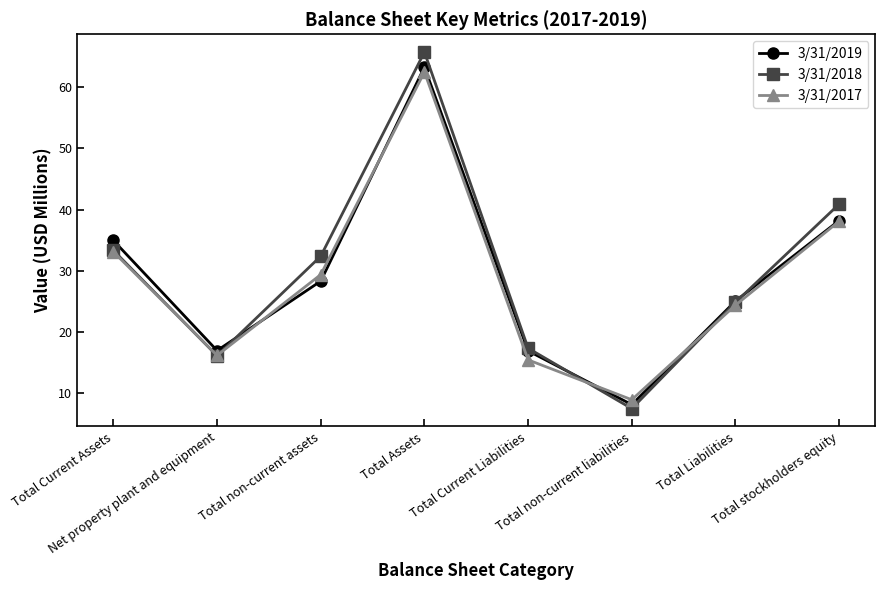

Which series has the largest range (max minus min)?

3/31/2018